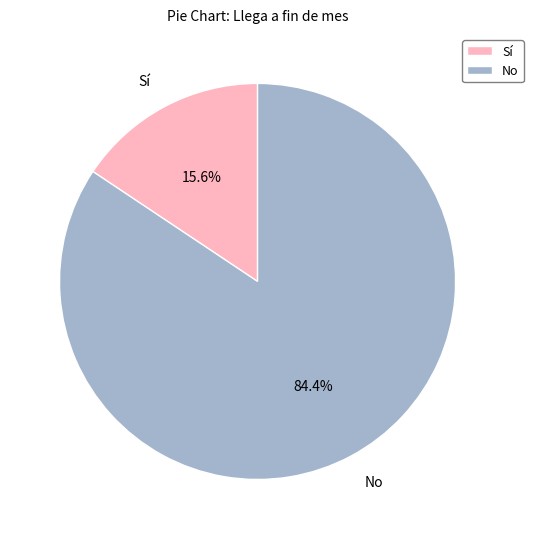

Which has a higher value, No or Sí?

No